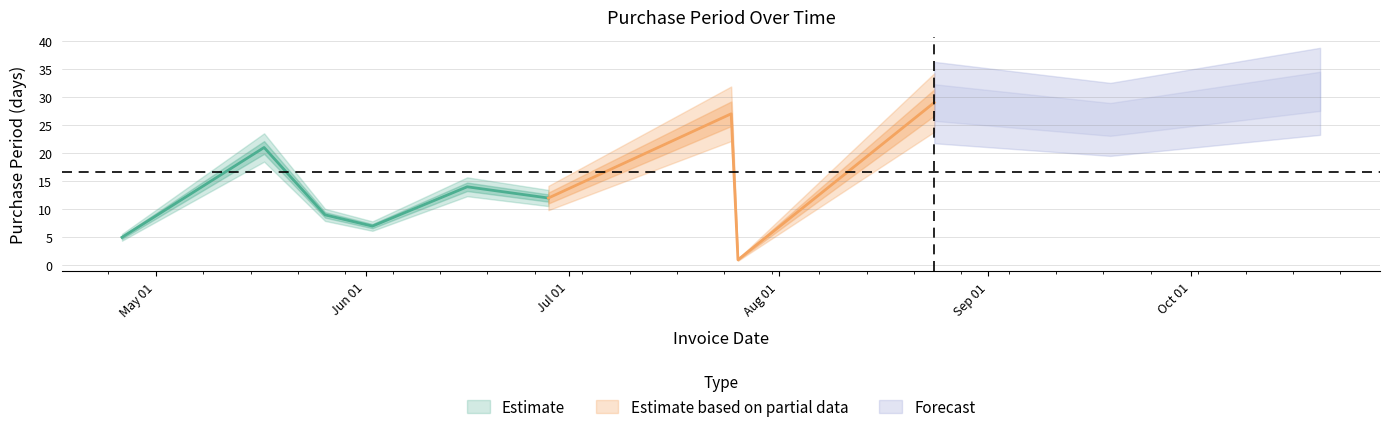

Is it true that the value at 2017-04-26 is 8?

False